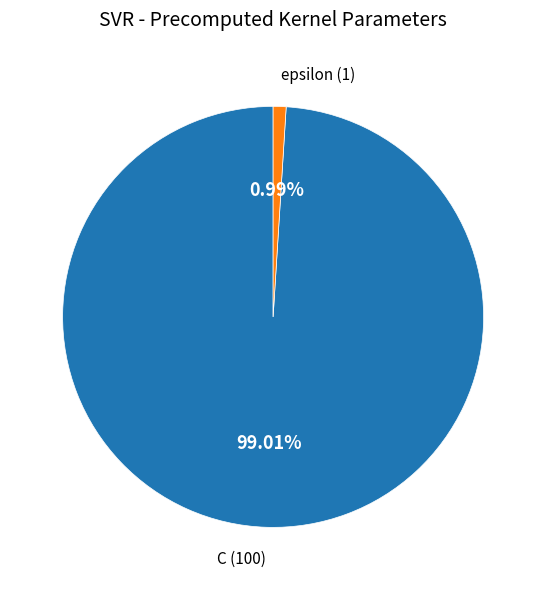

To the nearest percent, what is the combined percentage of C and epsilon?

100%